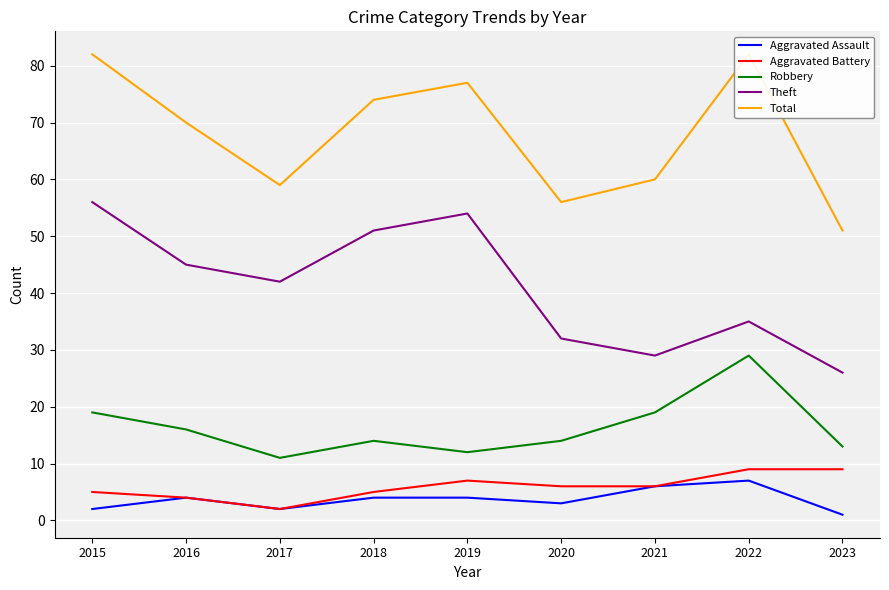

What is the value of the Theft point at the 4th from the left?

51